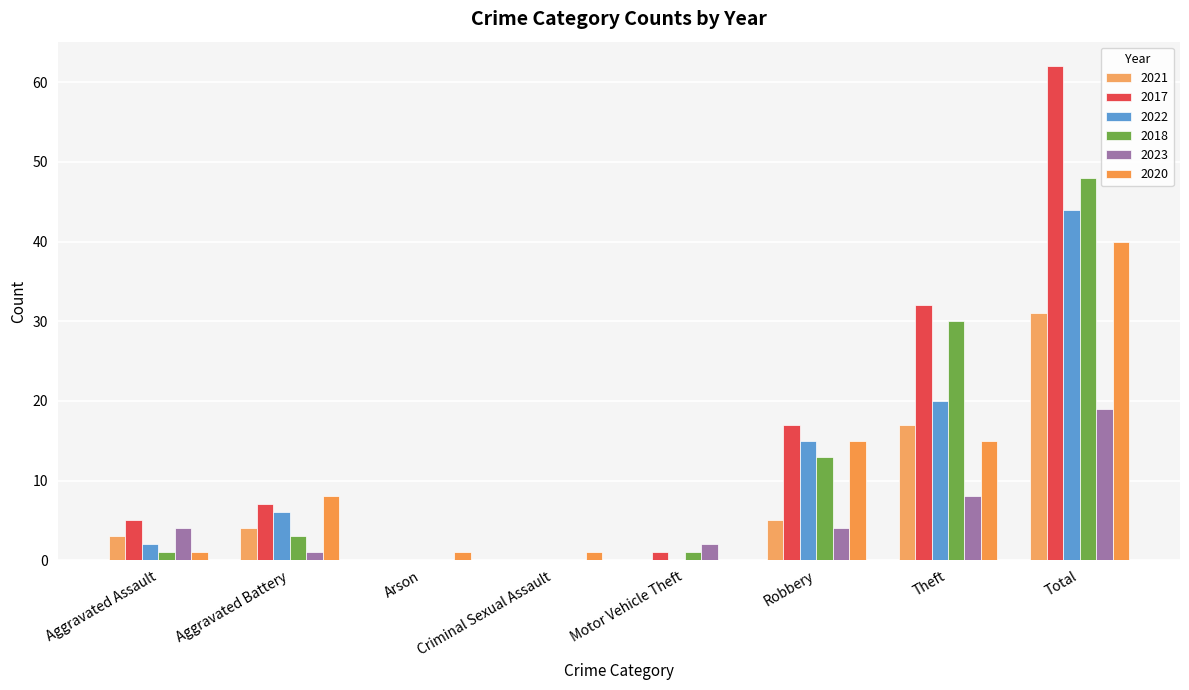

Which series has the largest range (max minus min)?

2017